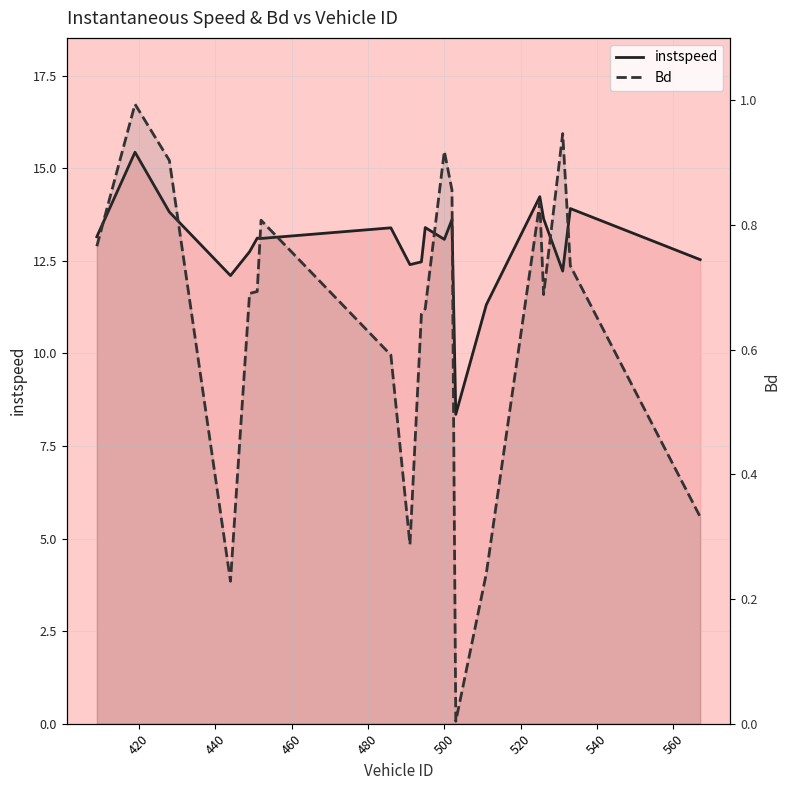

Reading left to right, transcribe all the data shown in this chart.

instspeed: 13.2	15.4	13.8	12.1	12.7	13.1	13.1	13.4	12.4	12.5	13.4	13.1	13.6	8.4	11.3	14.2	13.6	12.2	13.9	12.5
Bd: 0.8	1.0	0.9	0.2	0.7	0.7	0.8	0.6	0.3	0.7	0.7	0.9	0.9	0.0	0.2	0.8	0.7	0.9	0.7	0.3